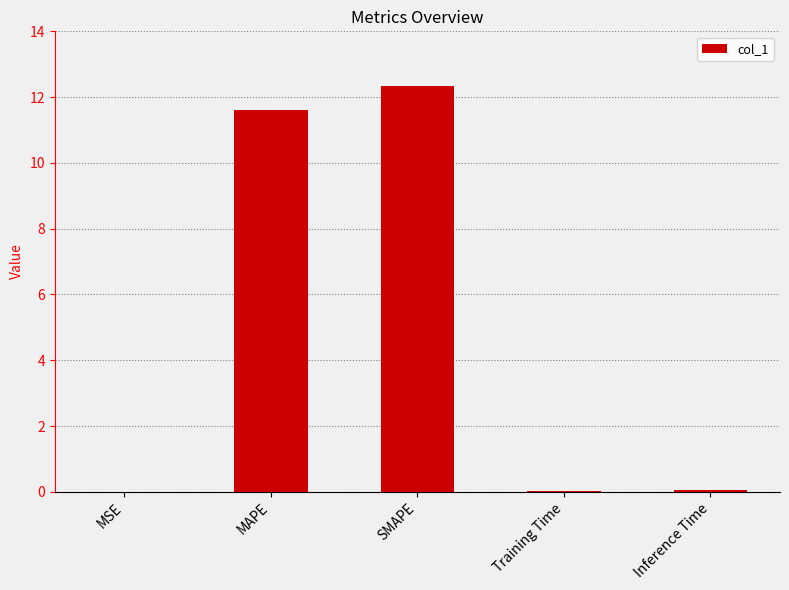

Are the bars horizontal?

No